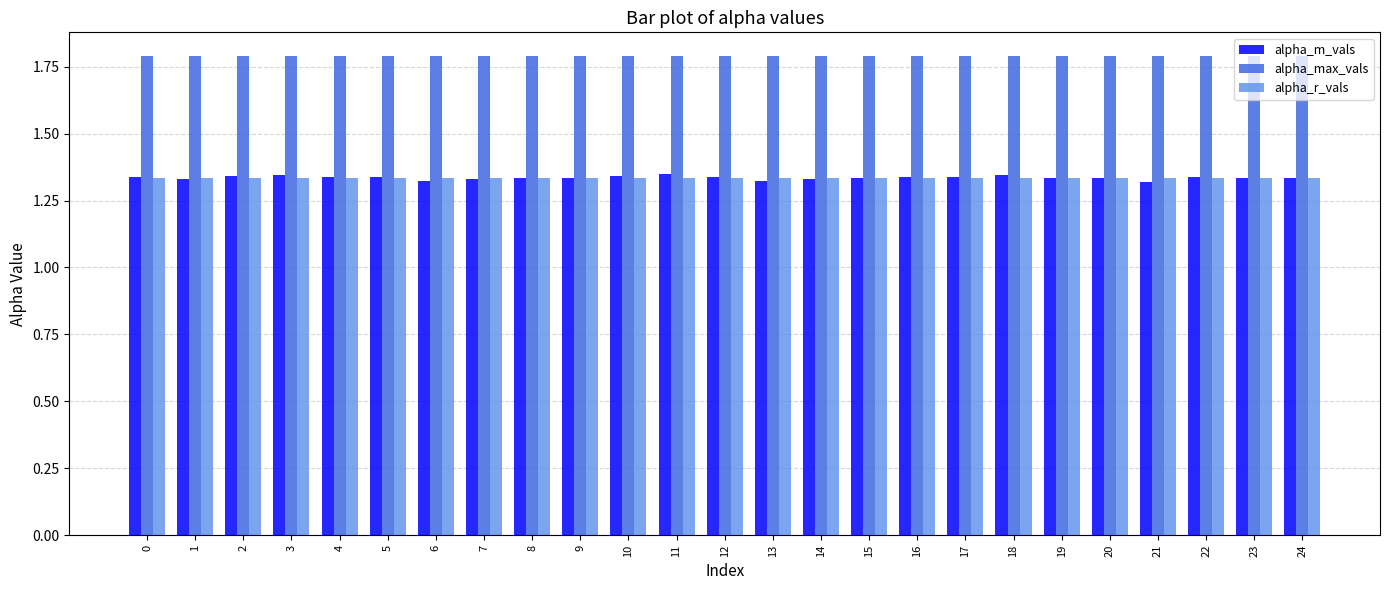

Count the number of categories in the chart.

25